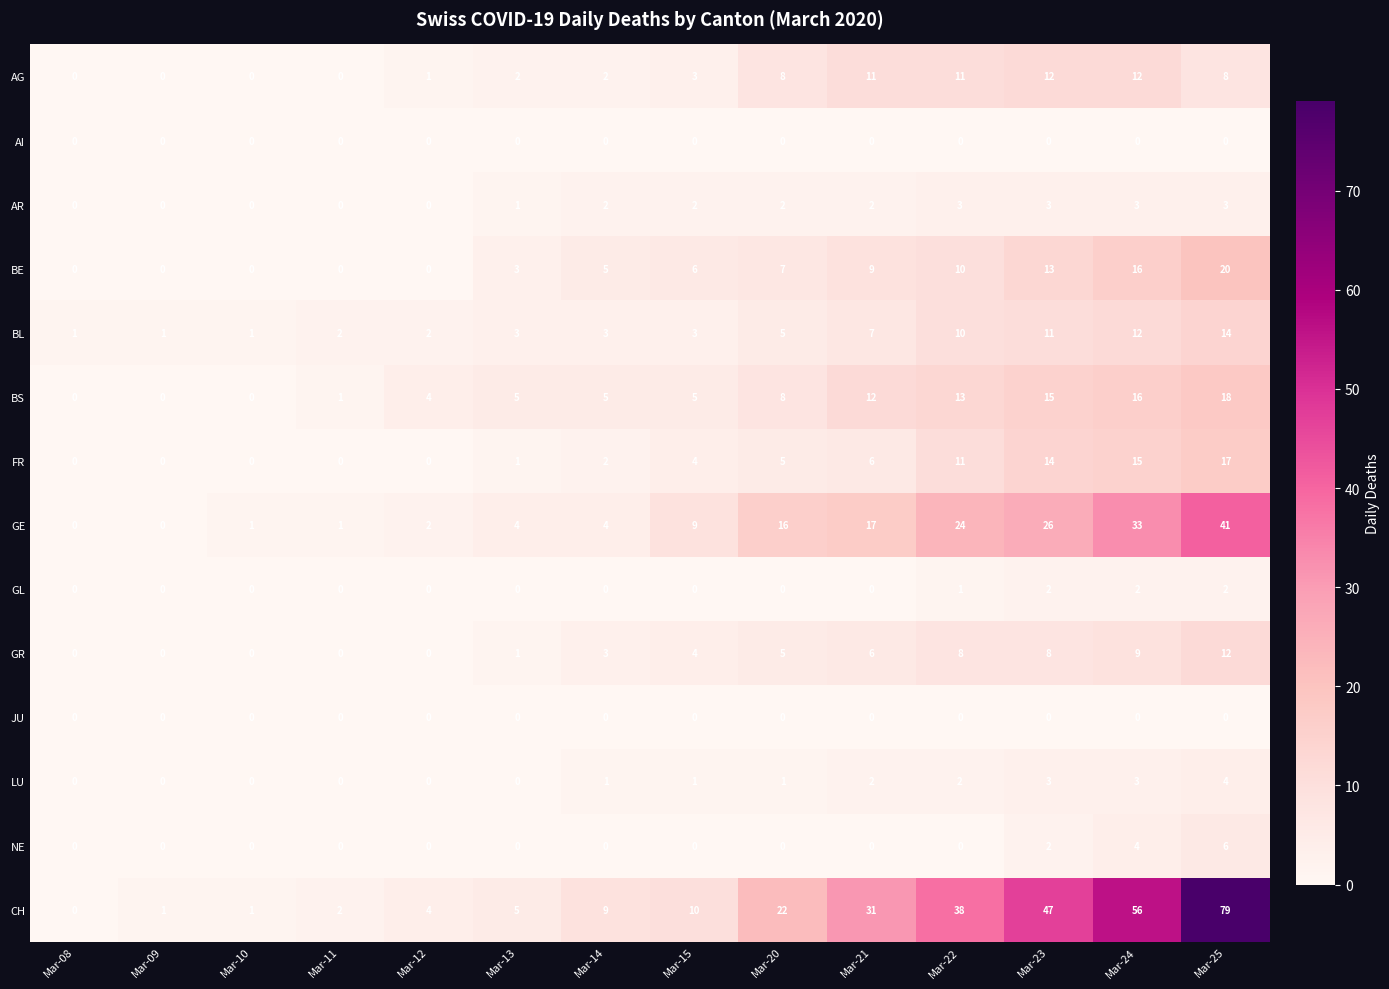

What is the difference between the maximum and second lowest values in the FR series?

17